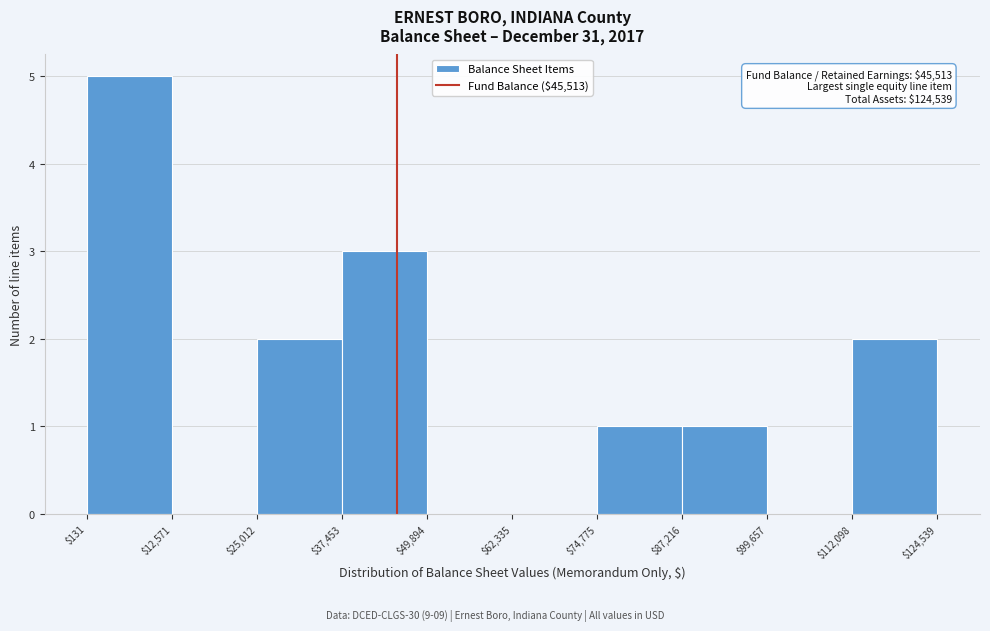

Which range on the x-axis has the tallest bar?

$131 to $12,571